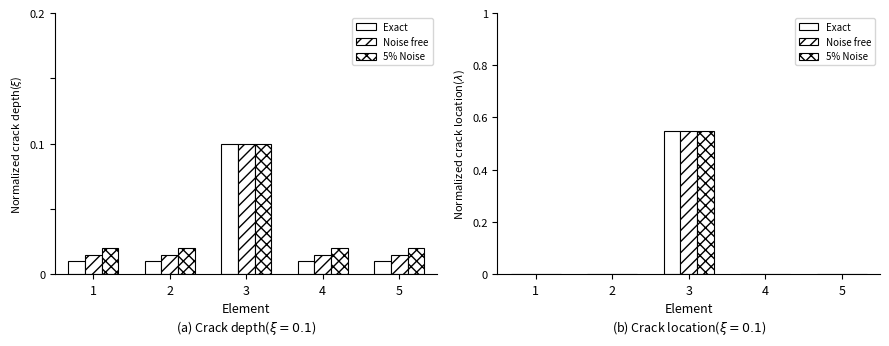

At how many categories does at least one series exceed 0?

1